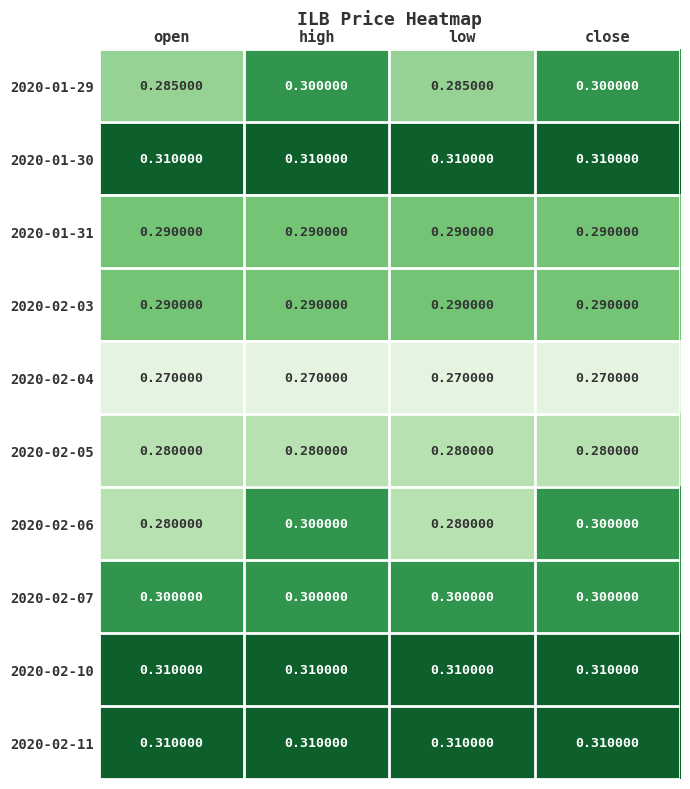

Is the value of 2020-02-07 at close greater than the value of 2020-02-03 at open?

Yes